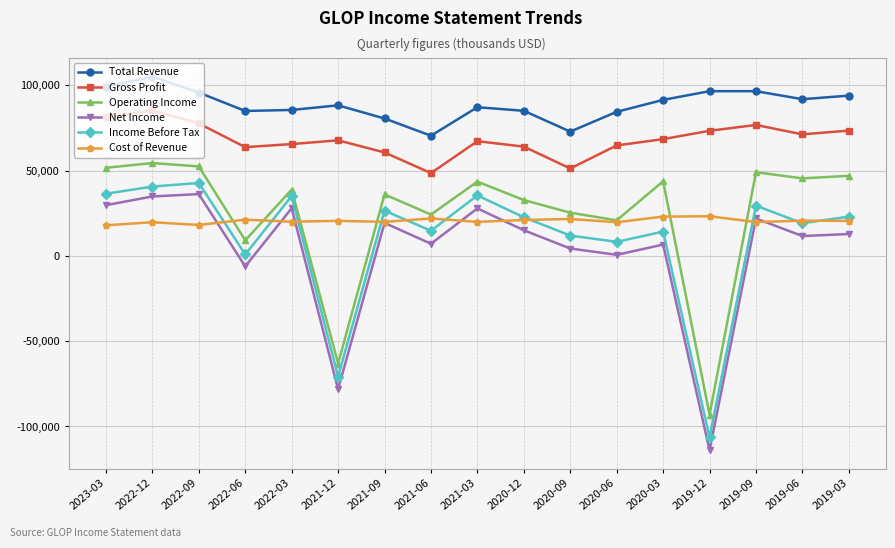

In Net Income, how many points are lower than both neighbors (excluding endpoints)?

6